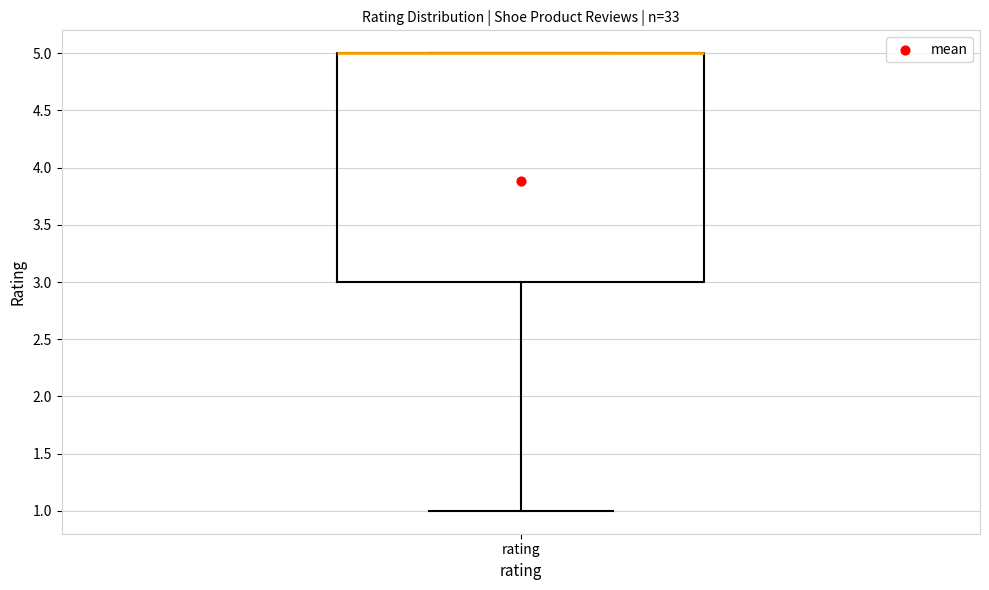

Transcribe this box plot: give where the median line is, the range the box spans, and where the two whiskers end, as read against the y-axis. The values are not printed on the chart, so give them approximately, as read against the axis.

median 5 (drawn on the box's upper edge), box 3 to 5, whiskers 1 to 5